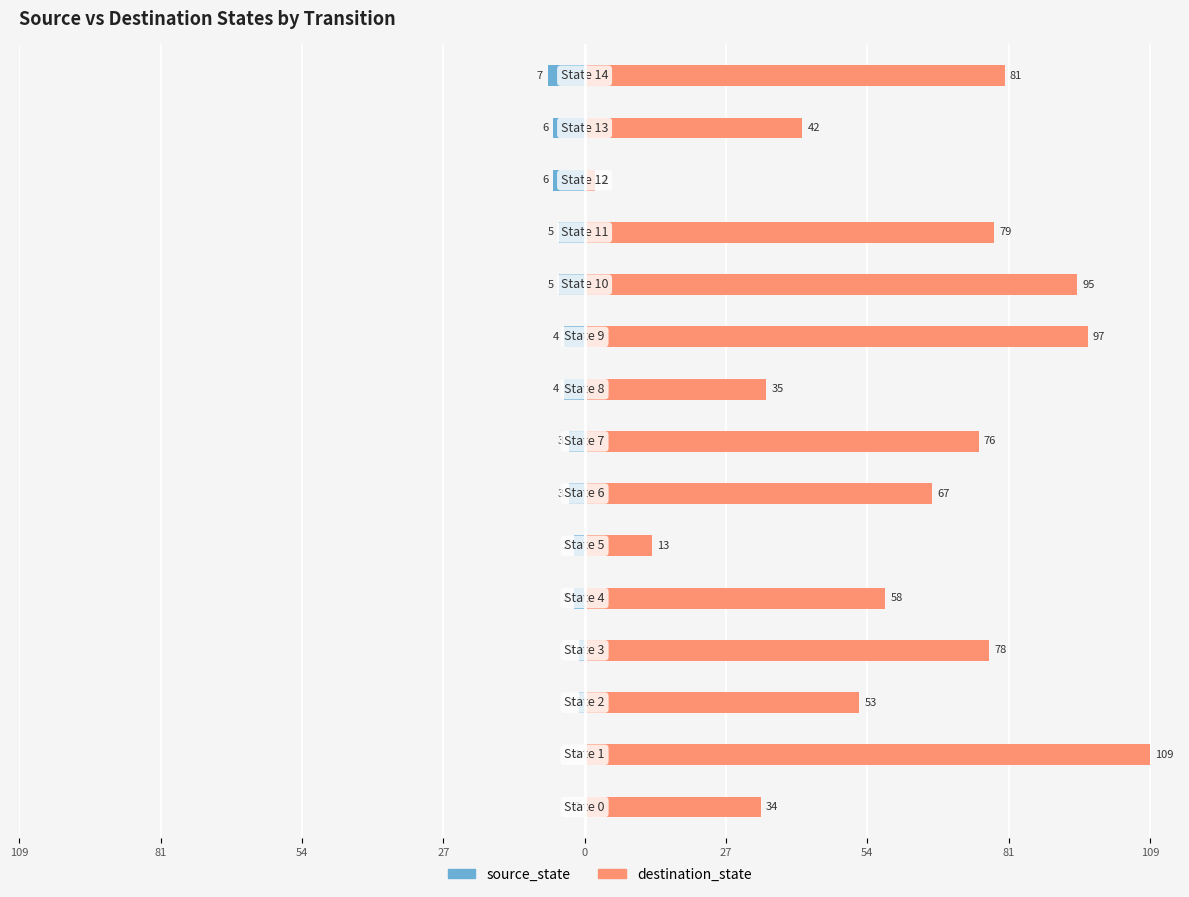

The source_state series shows -1 at 27. True or false?

False